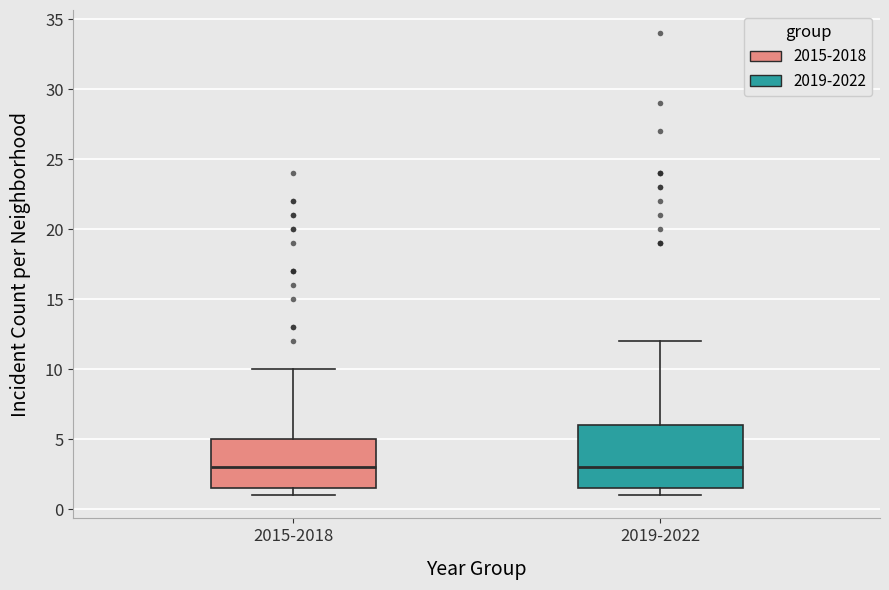

Where is the lower edge of the box for 2015-2018 on the y-axis? The values are not printed on the chart, so give them approximately, as read against the axis.

1.5